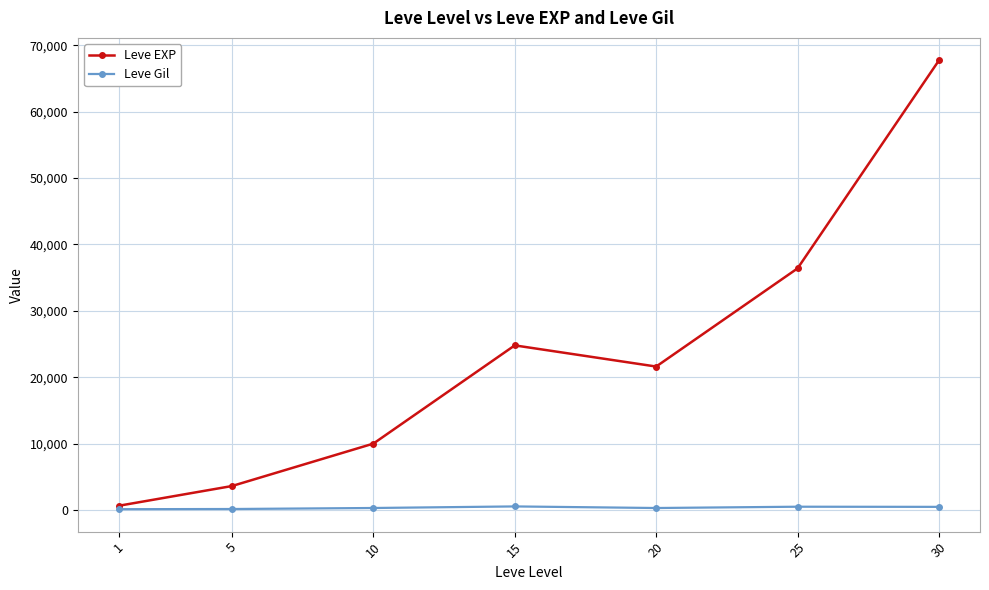

Rank the series at 25 from highest to lowest value.

Leve EXP, Leve Gil